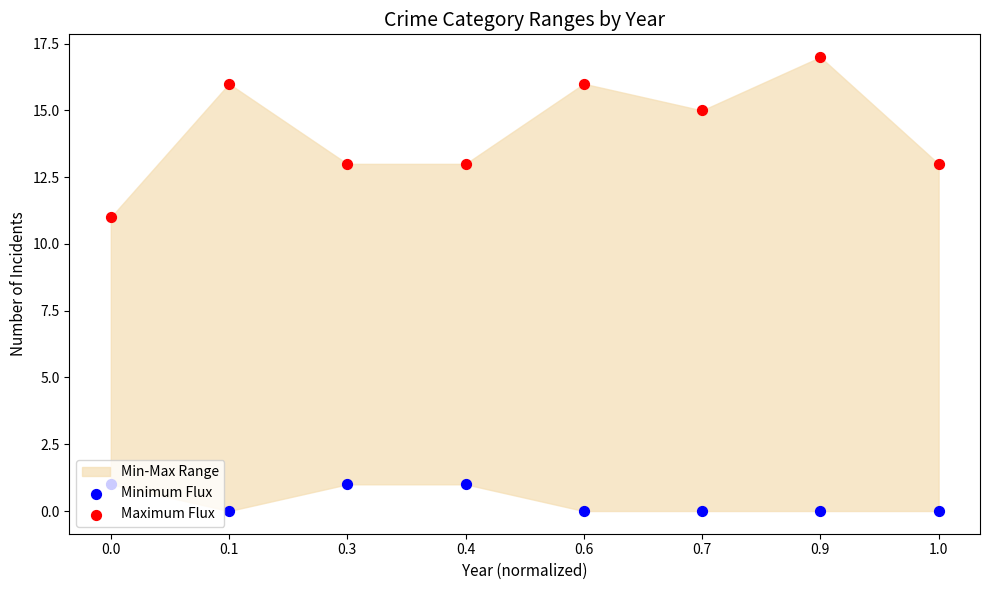

Which series has the largest Y range (max minus min)?

Maximum Flux